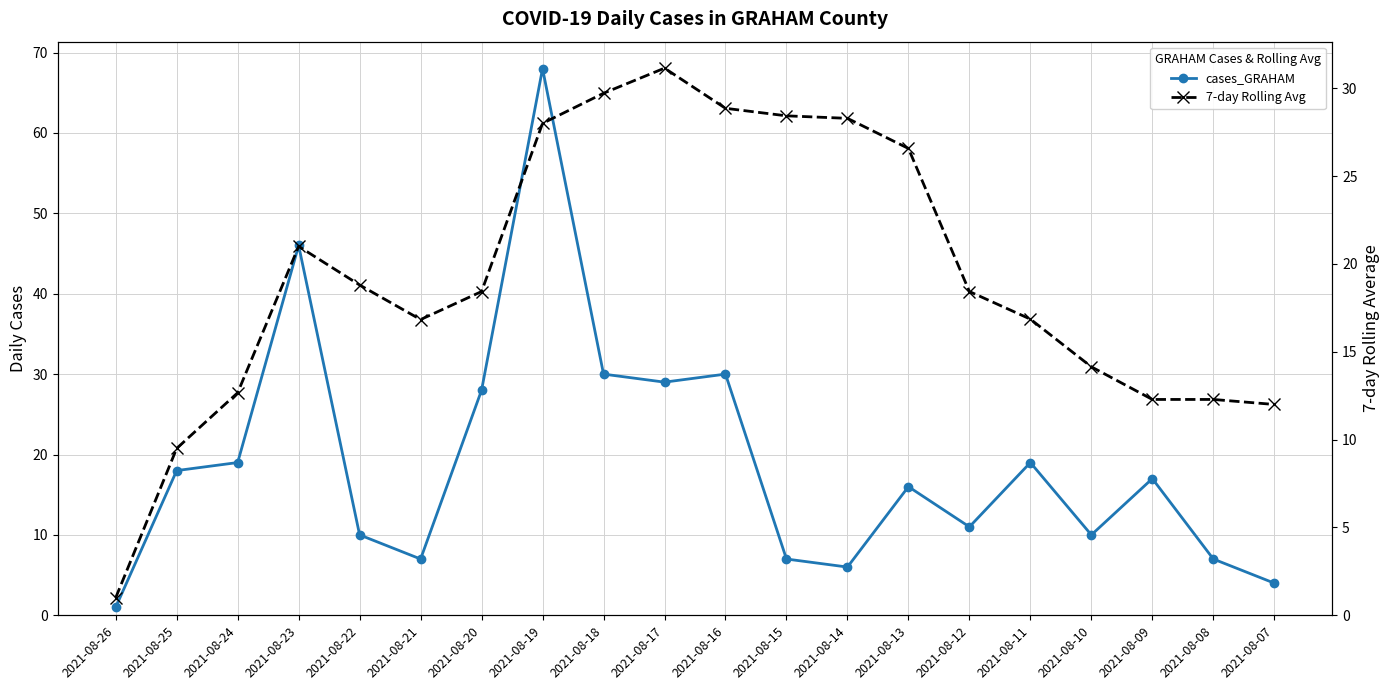

What is the difference between the second highest and second lowest values in the cases_GRAHAM series?

42.0